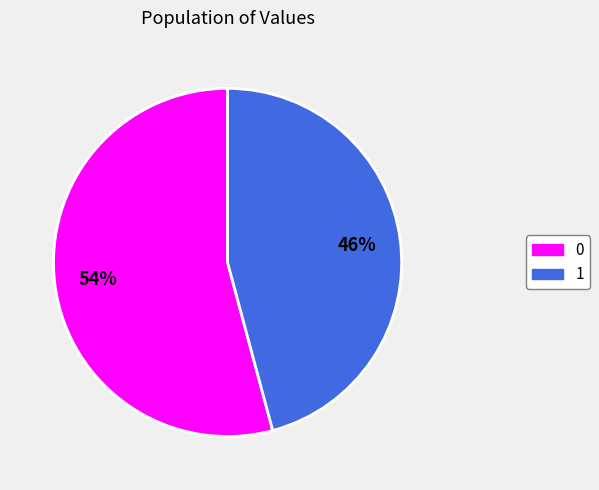

Combined, do 0 and 1 account for over 50%?

Yes